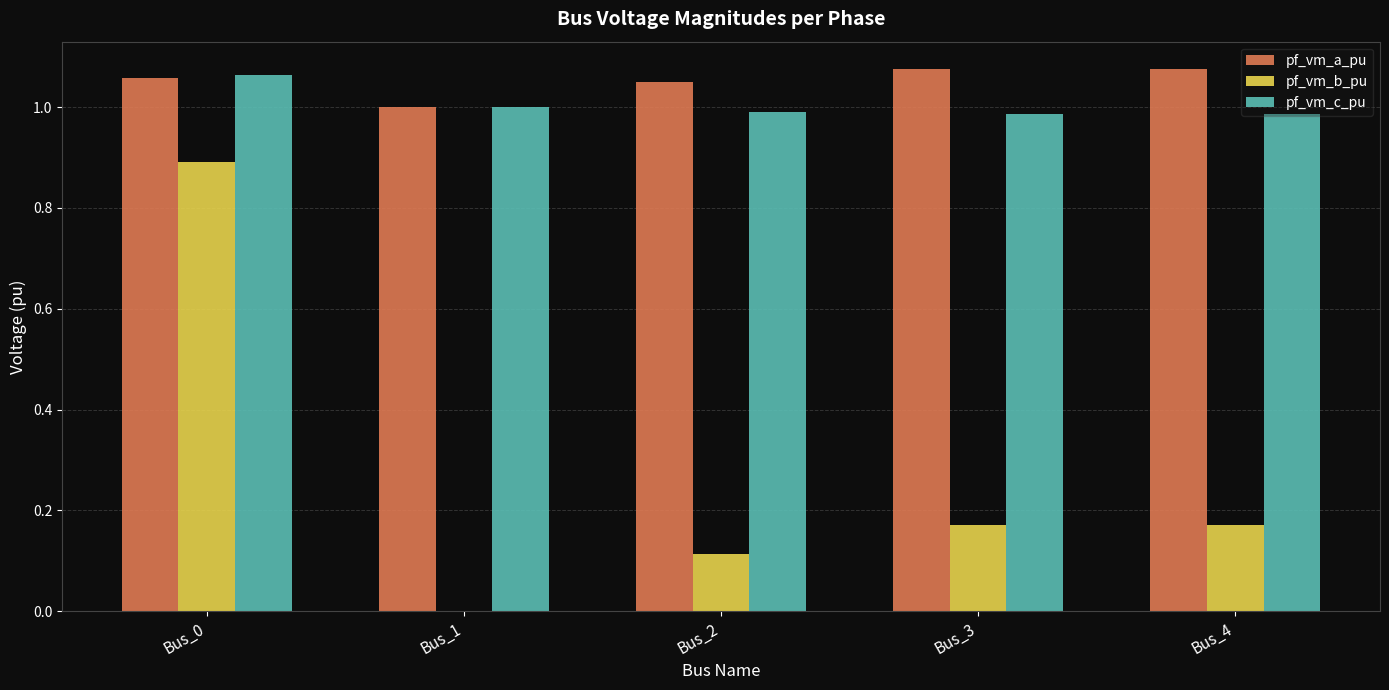

The value of pf_vm_c_pu at Bus_3 is 1.0. True or false?

True